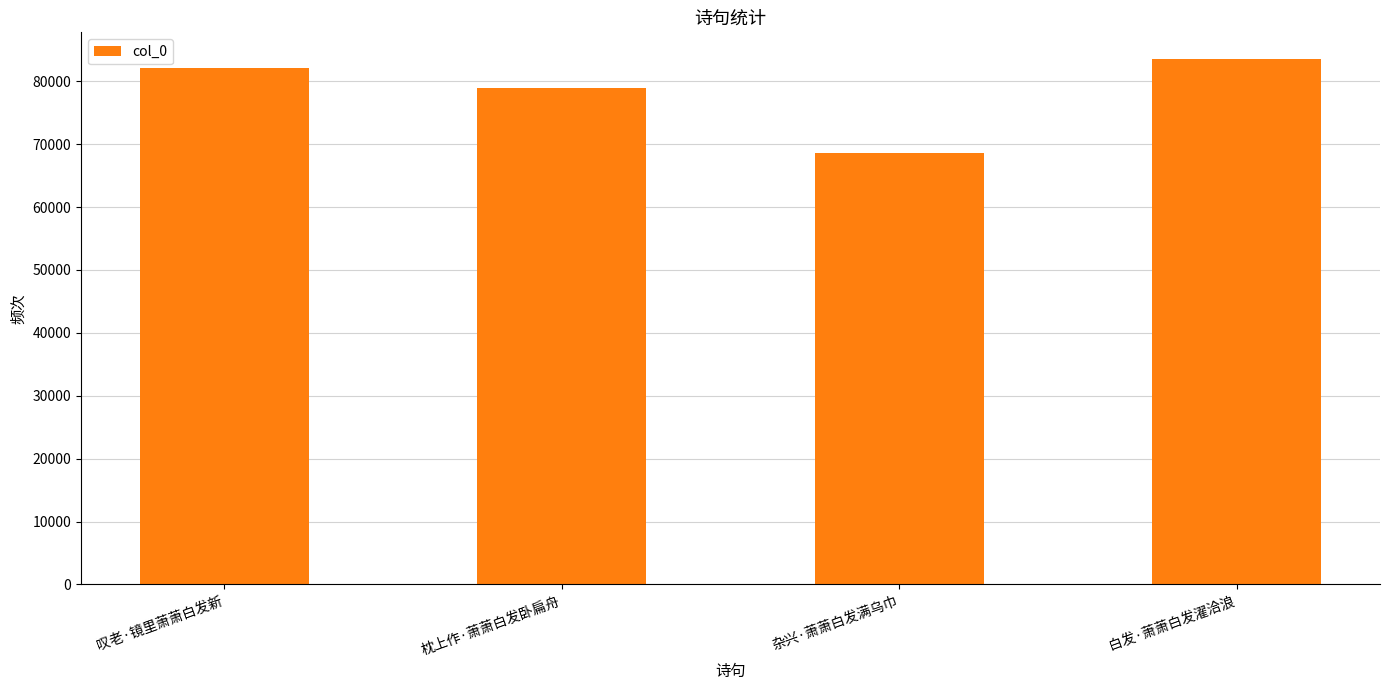

At which label is the value closest to 76092?

枕上作·萧萧白发卧扁舟